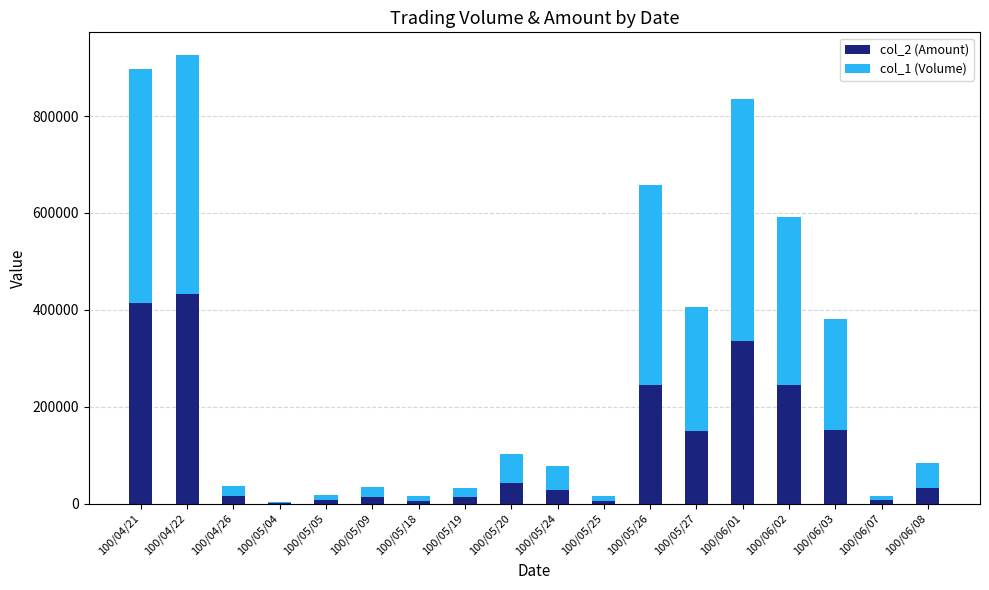

What value does the col_2 (Amount) series have at 100/04/26, to the nearest 100?

16000